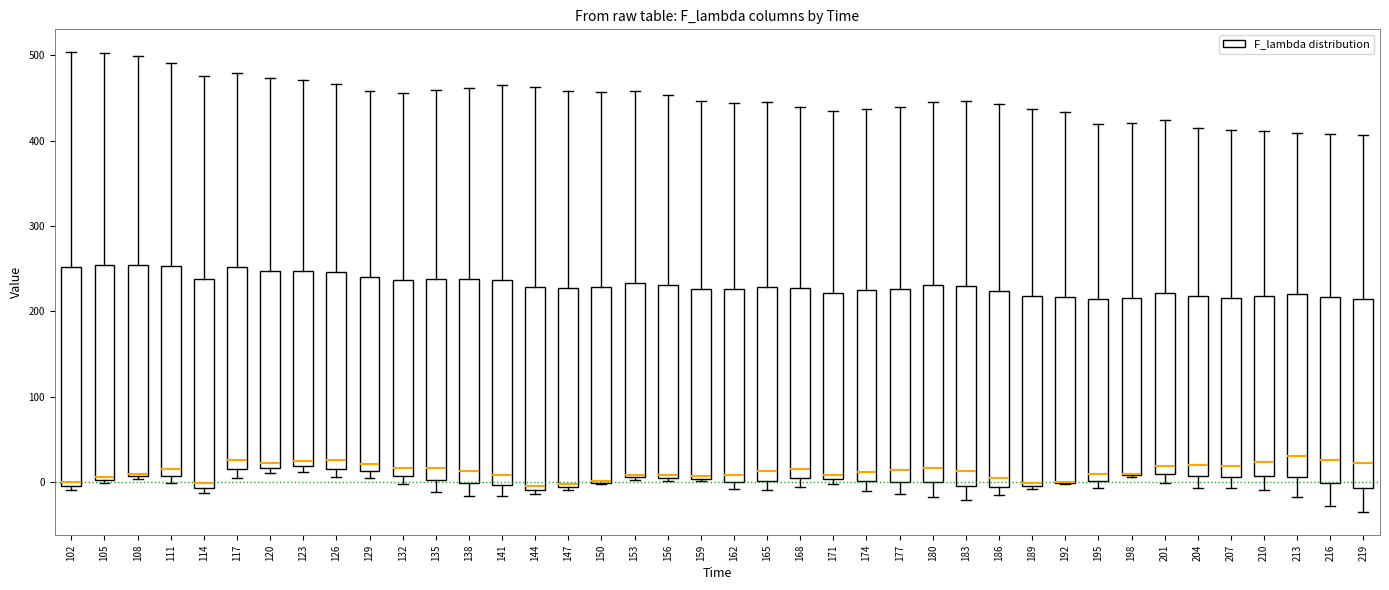

Reading left to right, transcribe this box plot: for each box, give where its median line is, the range the box spans, and where its two whiskers end, as read against the y-axis. The values are not printed on the chart, so give them approximately, as read against the axis.

102: median 0 (just above the box's lower edge), box 0 to 250, whiskers -10 to 500
105: median 10, box 0 to 250, whiskers 0 (just below the box's lower edge) to 500
108: median 10, box 10 to 250, whiskers 0 to 500
111: median 20, box 10 to 250, whiskers 0 to 490
114: median 0, box -10 to 240, whiskers -10 (just below the box's lower edge) to 480
117: median 30, box 20 to 250, whiskers 0 to 480
120: median 20 (just above the box's lower edge), box 20 to 250, whiskers 10 to 470
123: median 30, box 20 to 250, whiskers 10 to 470
126: median 30, box 20 to 250, whiskers 10 to 470
129: median 20, box 10 to 240, whiskers 10 (just below the box's lower edge) to 460
132: median 20, box 10 to 240, whiskers 0 to 460
135: median 20, box 0 to 240, whiskers -10 to 460
138: median 10, box 0 to 240, whiskers -20 to 460
141: median 10, box 0 to 240, whiskers -20 to 470
144: median 0, box -10 to 230, whiskers -10 (just below the box's lower edge) to 460
147: median 0, box -10 to 230, whiskers -10 (just below the box's lower edge) to 460
150: median 0 (drawn on the box's lower edge), box 0 to 230, whiskers 0 to 460
153: median 10, box 10 to 230, whiskers 0 to 460
156: median 10, box 0 to 230, whiskers 0 (just below the box's lower edge) to 450
159: median 10, box 0 to 230, whiskers 0 (just below the box's lower edge) to 450
162: median 10, box 0 to 230, whiskers -10 to 440
165: median 10, box 0 to 230, whiskers -10 to 440
168: median 20, box 10 to 230, whiskers -10 to 440
171: median 10, box 0 to 220, whiskers 0 (just below the box's lower edge) to 430
174: median 10, box 0 to 230, whiskers -10 to 440
177: median 10, box 0 to 230, whiskers -10 to 440
180: median 20, box 0 to 230, whiskers -20 to 440
183: median 10, box 0 to 230, whiskers -20 to 450
186: median 10, box 0 to 220, whiskers -10 to 440
189: median 0 (just above the box's lower edge), box 0 to 220, whiskers -10 to 440
192: median 0 (drawn on the box's lower edge), box 0 to 220, whiskers 0 to 430
195: median 10, box 0 to 220, whiskers -10 to 420
198: median 10 (drawn on the box's lower edge), box 10 to 220, whiskers 10 to 420
201: median 20, box 10 to 220, whiskers 0 to 420
204: median 20, box 10 to 220, whiskers -10 to 420
207: median 20, box 10 to 220, whiskers -10 to 410
210: median 20, box 10 to 220, whiskers -10 to 410
213: median 30, box 10 to 220, whiskers -20 to 410
216: median 30, box 0 to 220, whiskers -30 to 410
219: median 20, box -10 to 210, whiskers -30 to 410